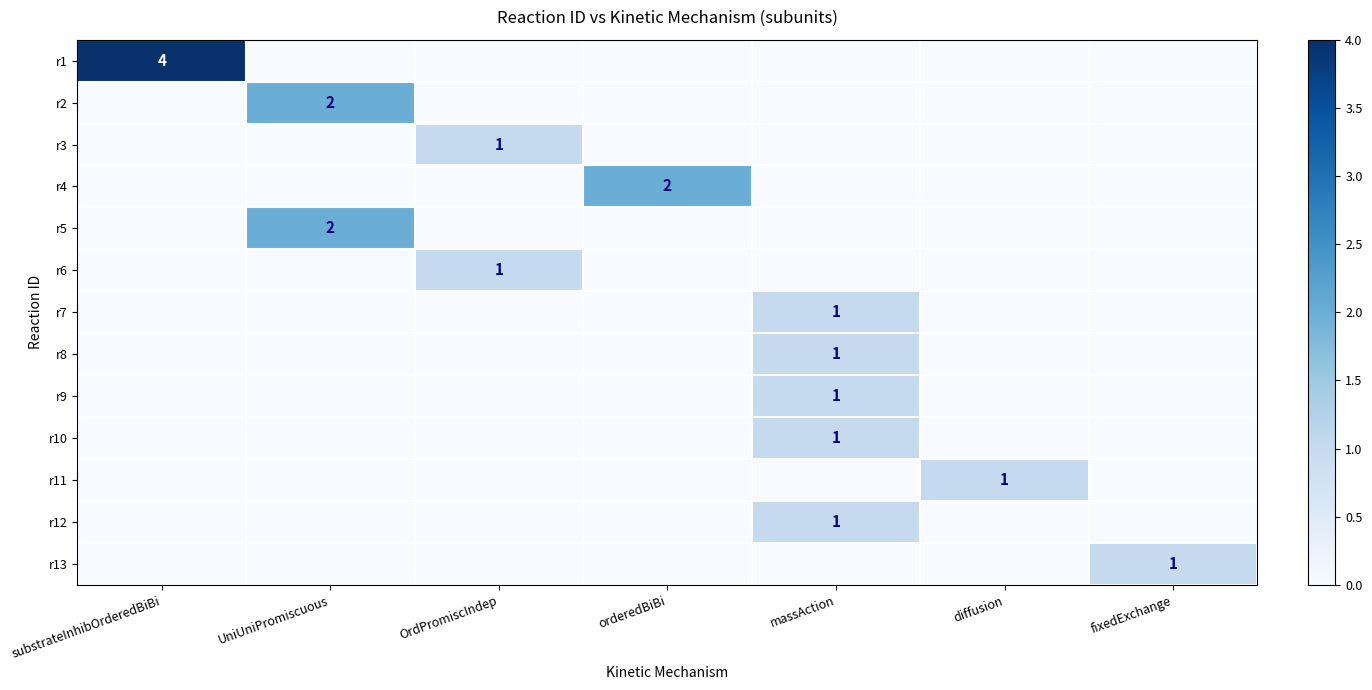

What is the total value across all series at orderedBiBi?

2